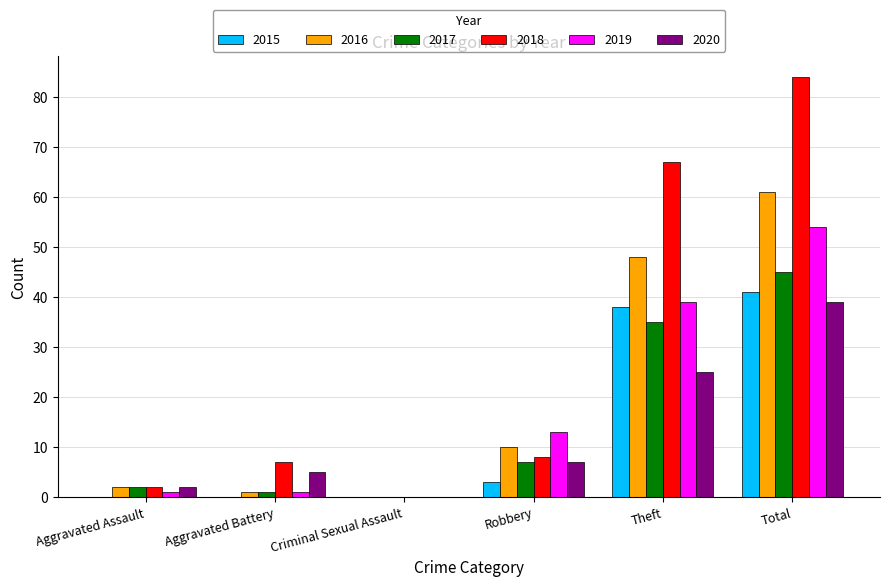

What is the maximum value shown in the chart?

84